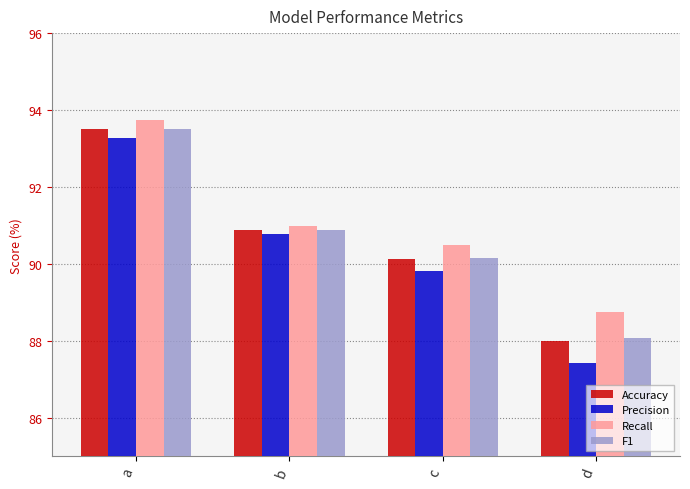

True or false: Recall has a value of 27.5 at d.

False